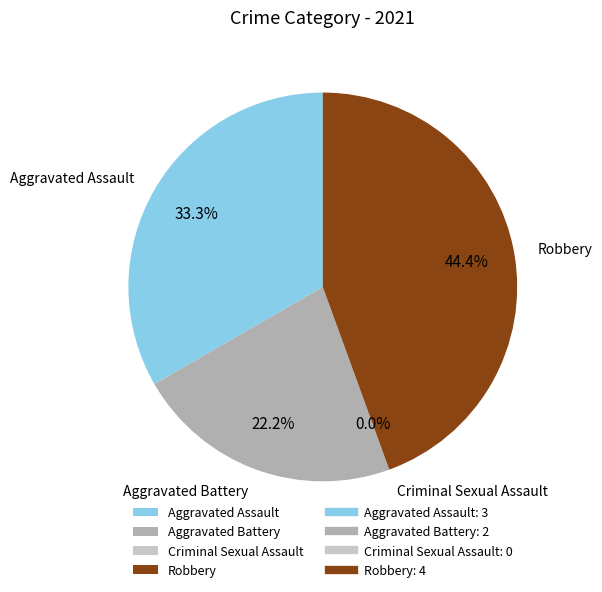

Count the number of slices in the pie.

4